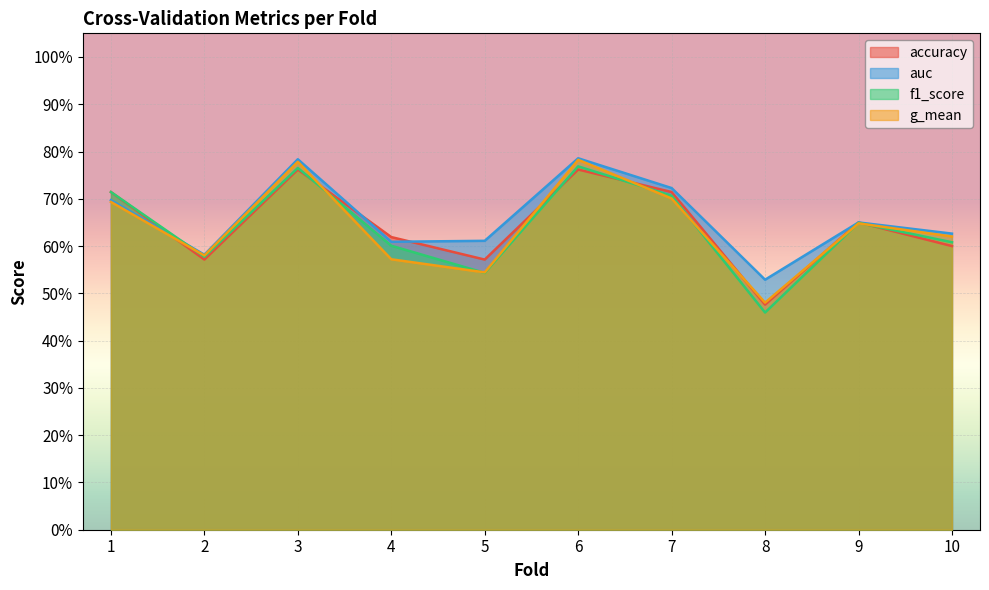

At which category is the sum across all series the highest?

6